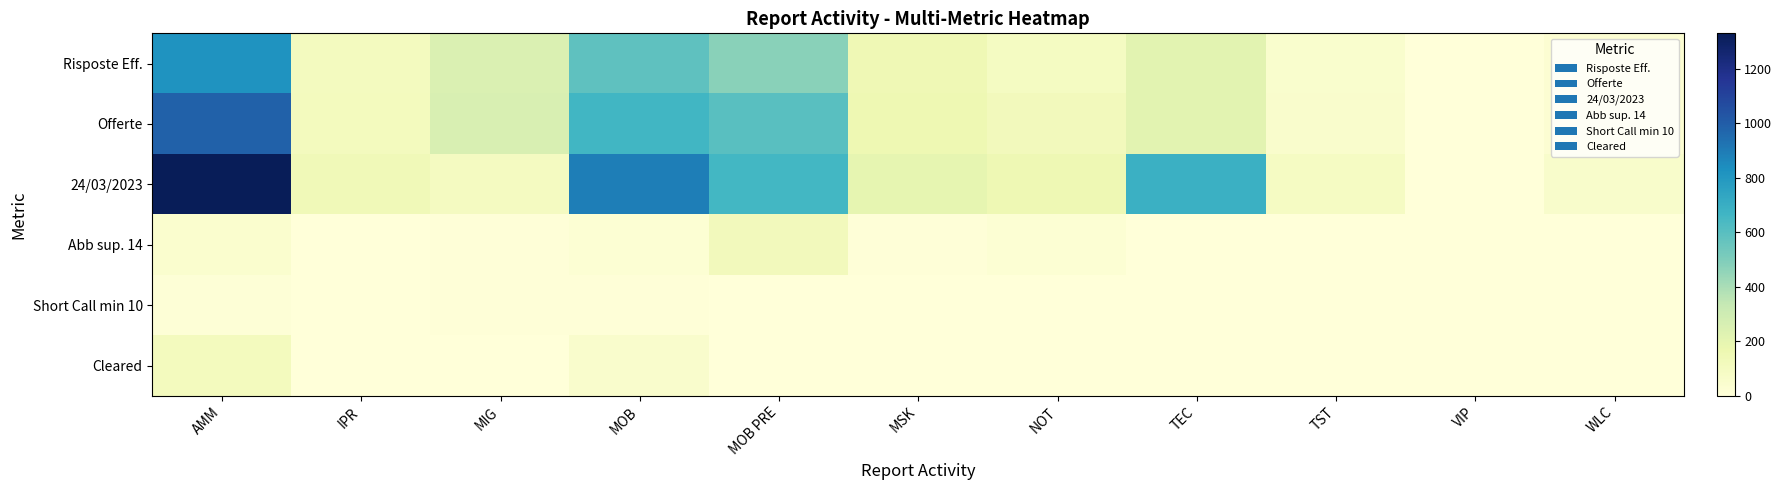

What is the total value across all series at MOB?

2225.0